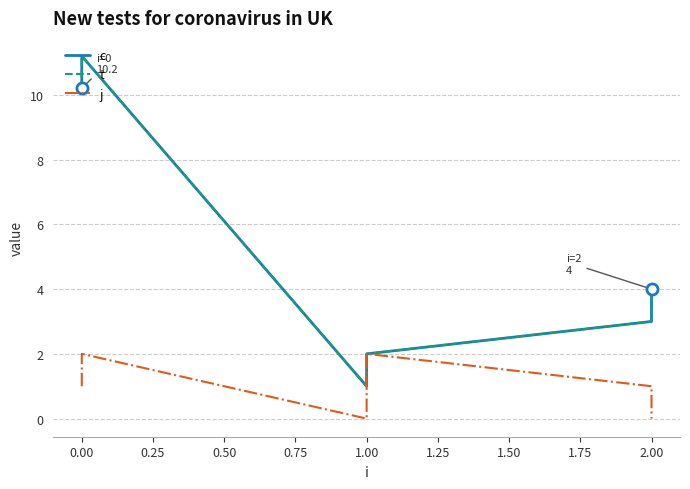

True or false: t and c intersect in this chart.

False